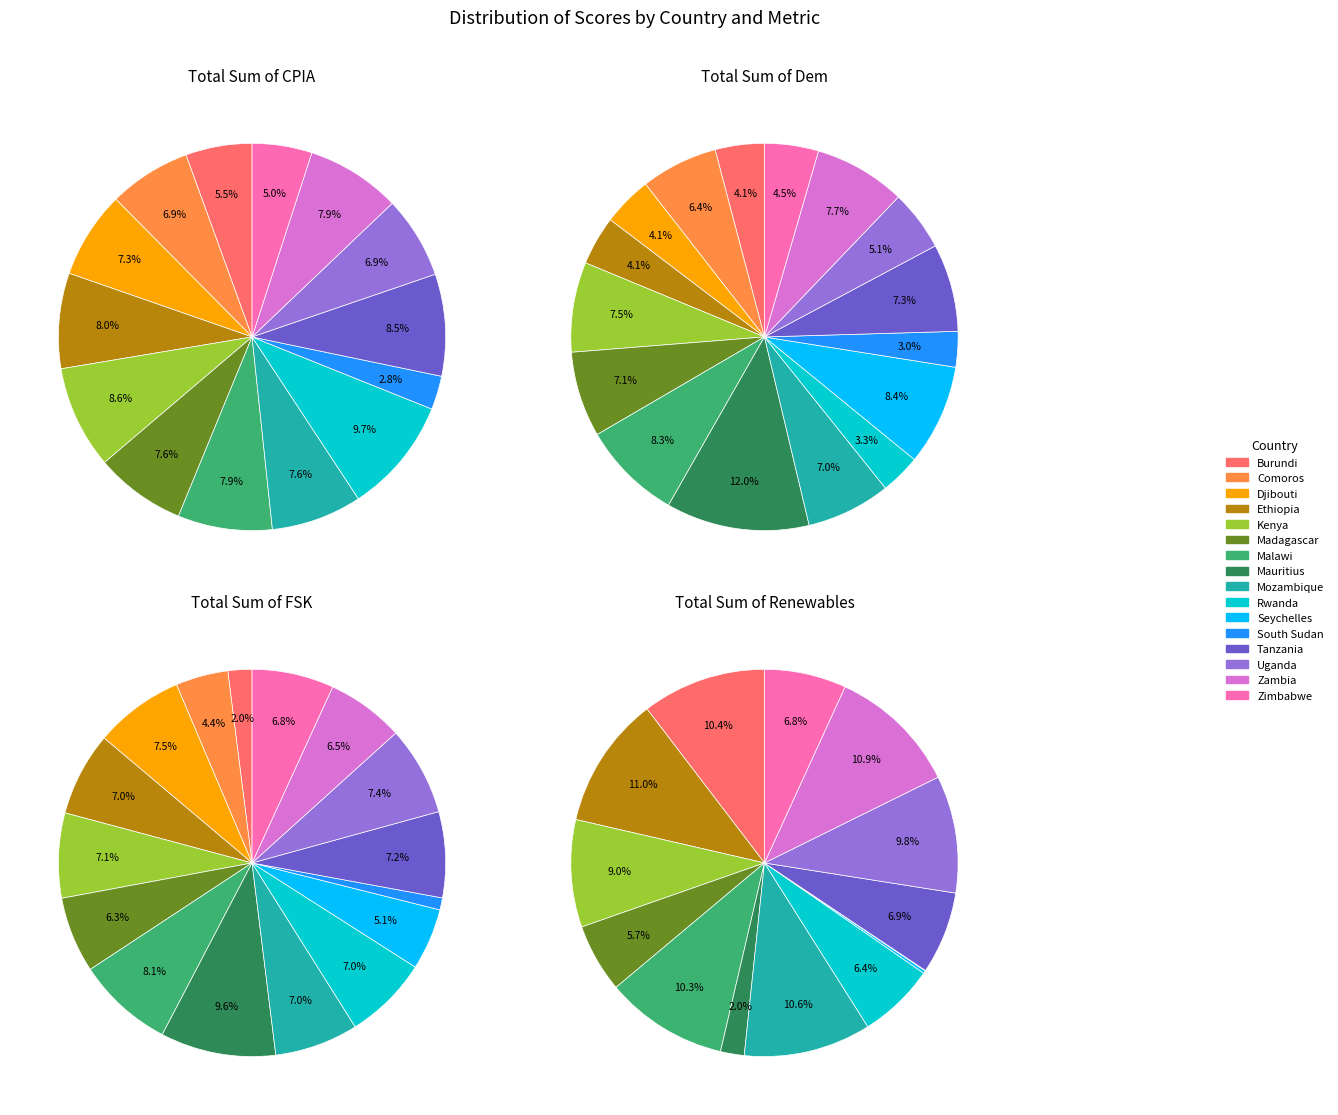

How many slices are in this pie chart?

16